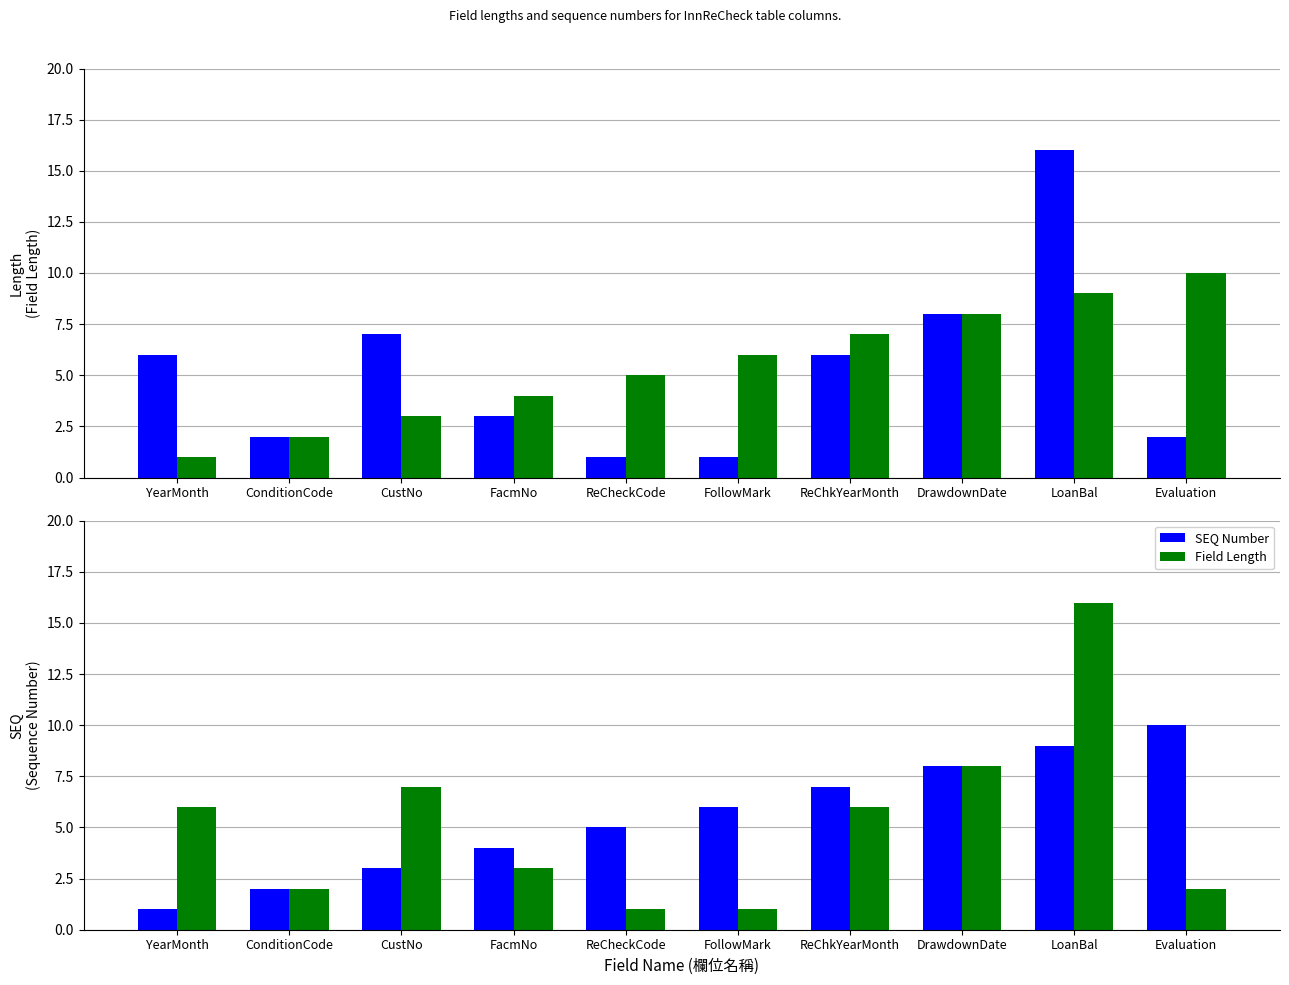

Which series changed the most between FollowMark and ReChkYearMonth?

Length